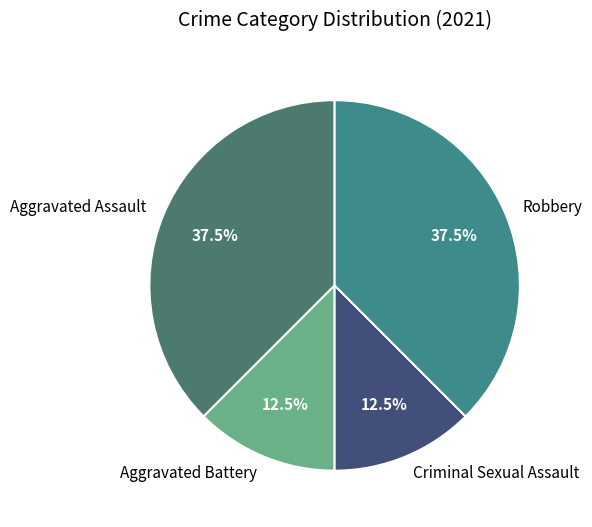

Approximately how many times larger is the value at Robbery compared to Aggravated Assault?

1.0